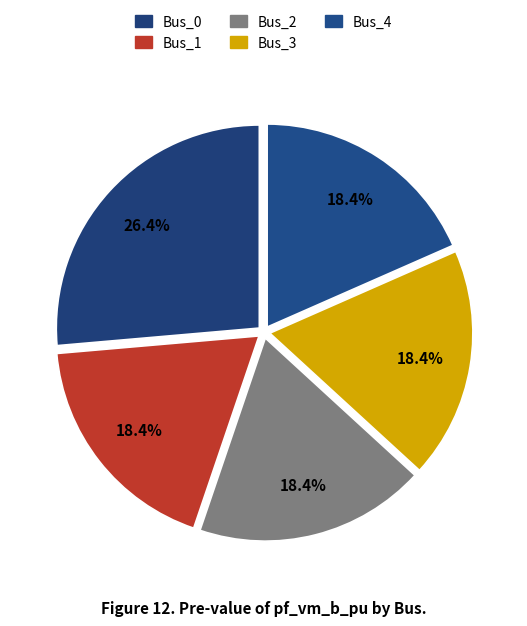

What is the total percentage of Bus_3 and Bus_1?

36.8%